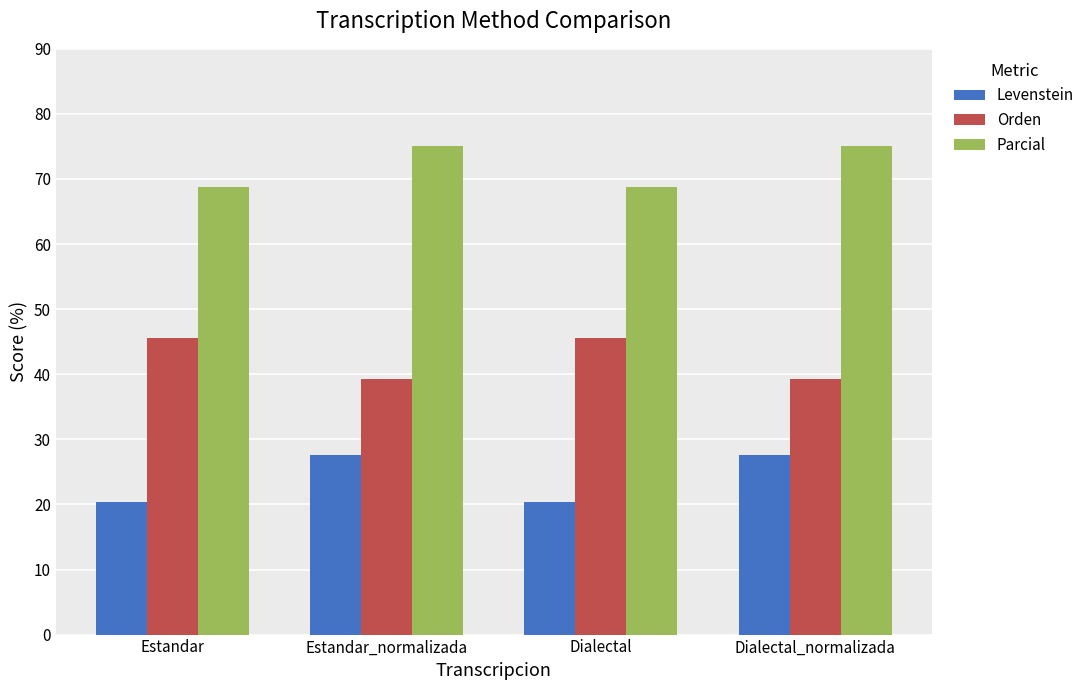

At which label does Orden first exceed 45?

Estandar